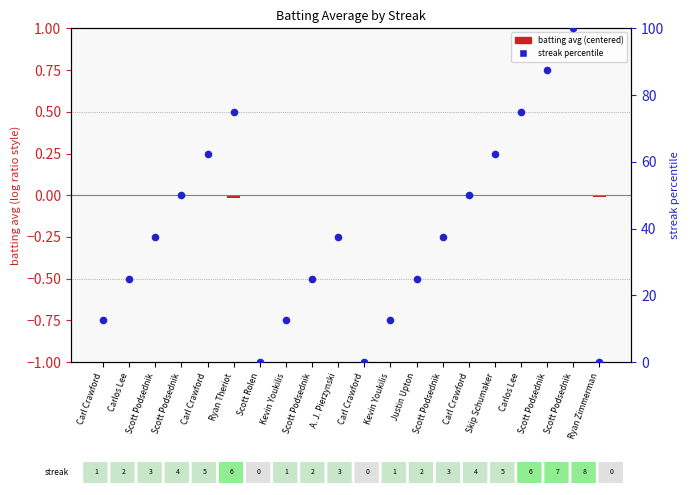

Which series contains the lowest Y value?

batting avg (centered)